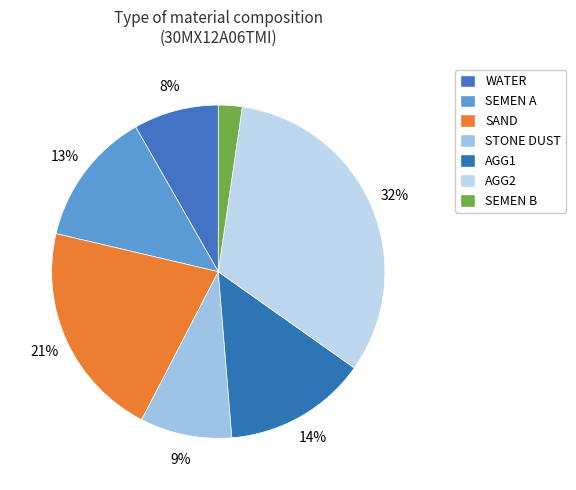

True or false: SAND accounts for 10% of the total.

False